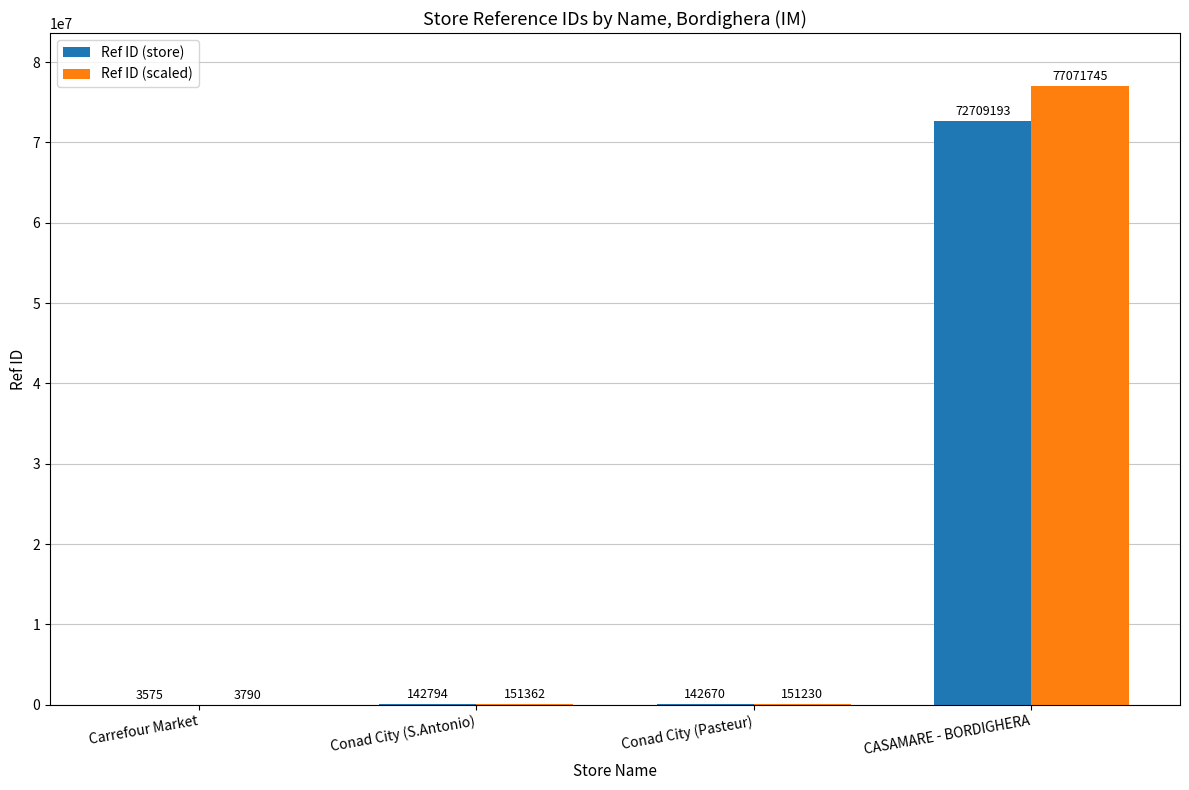

Between Conad City (S.Antonio) and CASAMARE - BORDIGHERA, which series saw the biggest shift?

Ref ID (scaled)